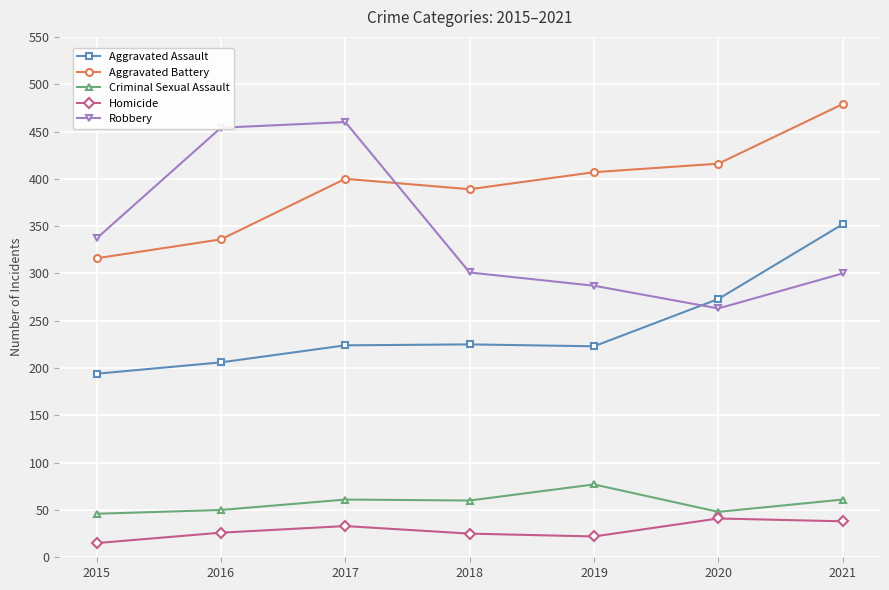

How many distinct data groups are displayed?

5